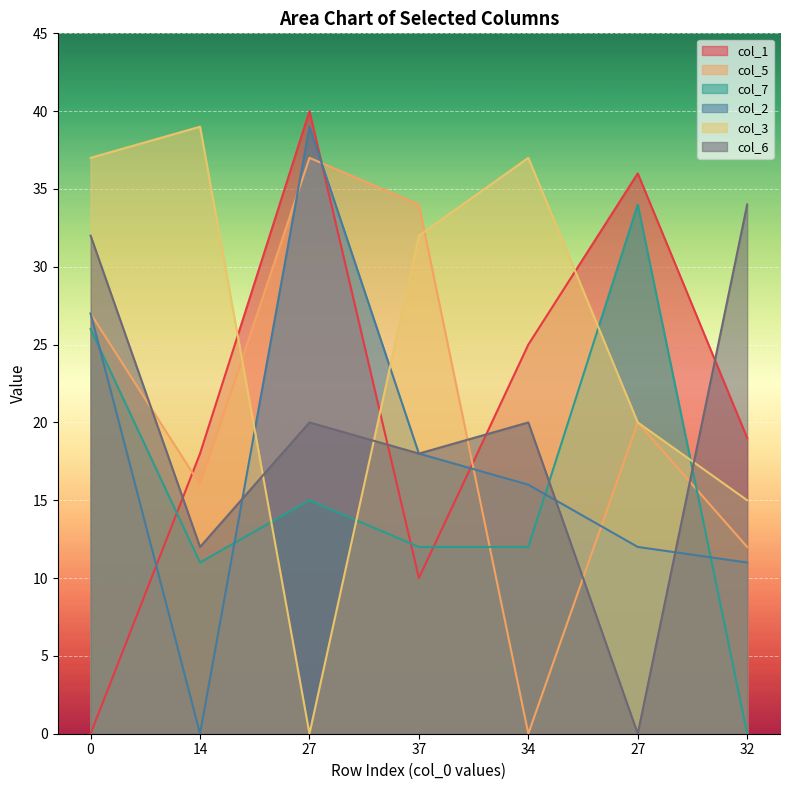

What is the label of the 5th point from the left?

34